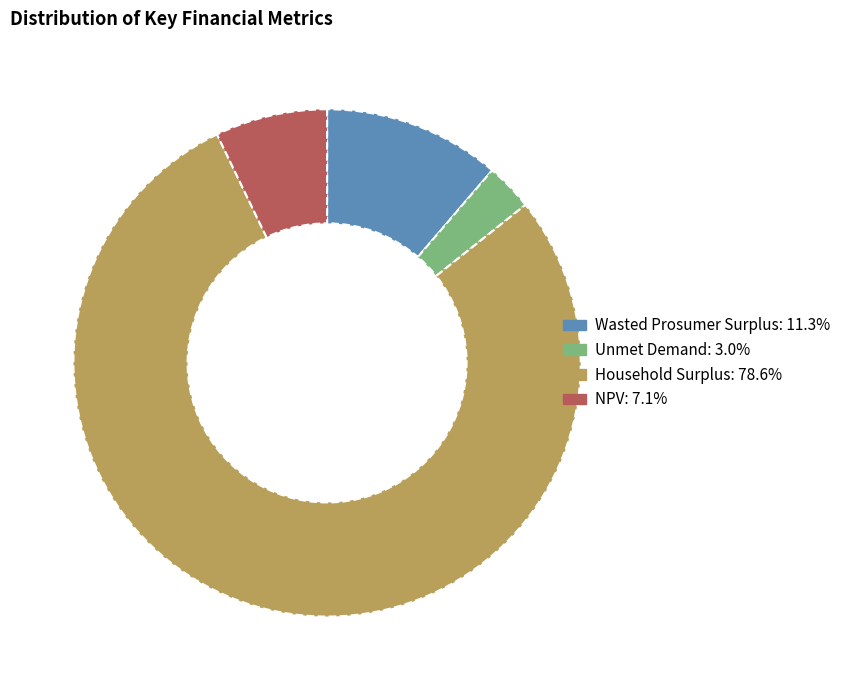

Which has a higher value, Wasted Prosumer Surplus or Household Surplus?

Household Surplus